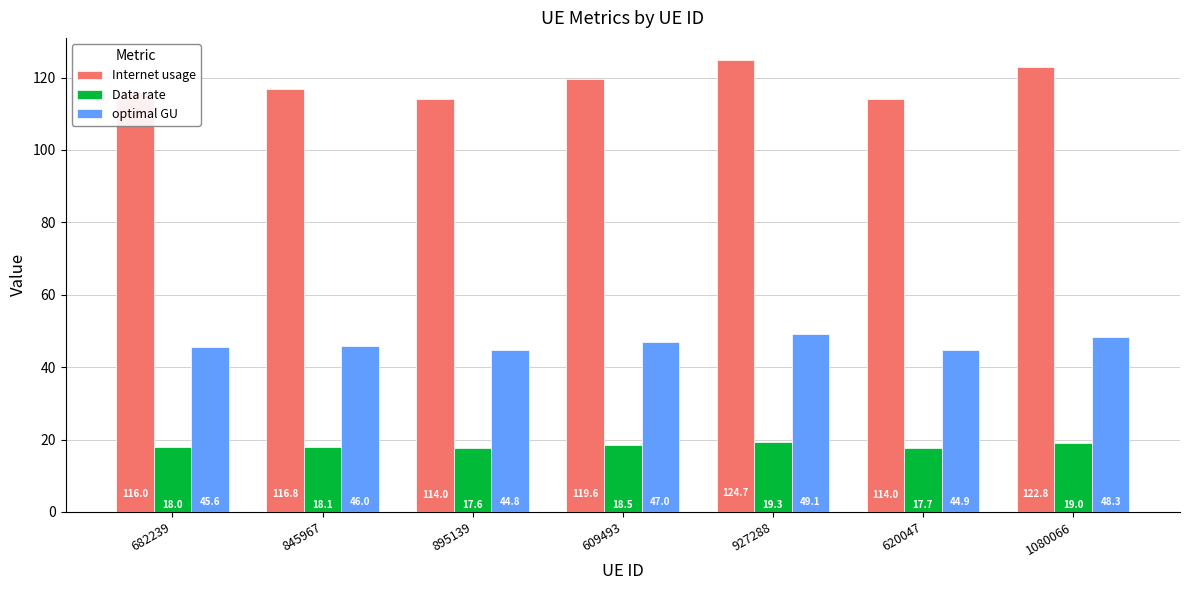

Which category has the highest value in the Data rate series?

927288